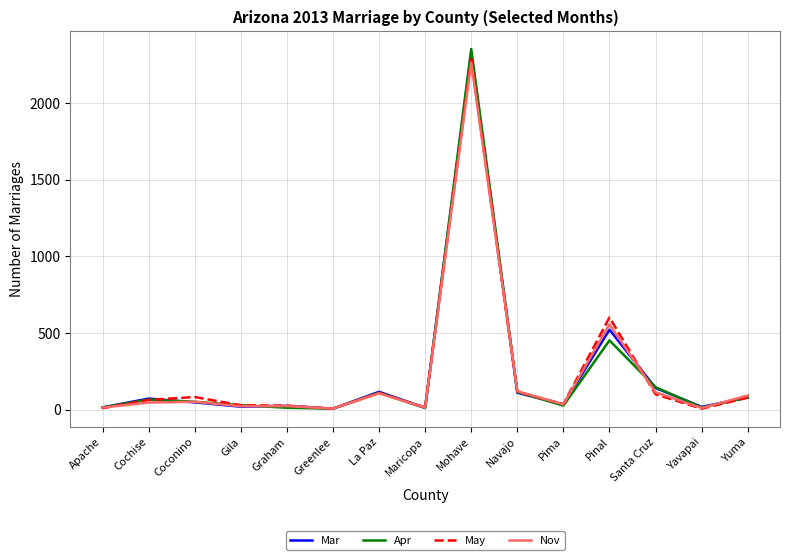

Where does the Mar series first go above 47?

Cochise